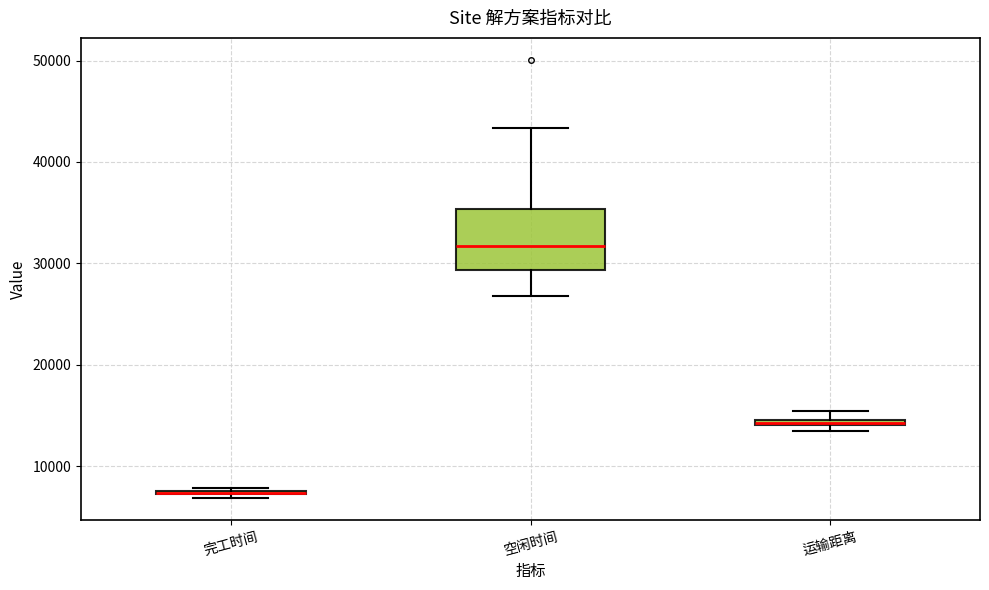

Comparing the boxes themselves (not the whiskers), which one is the tallest?

空闲时间